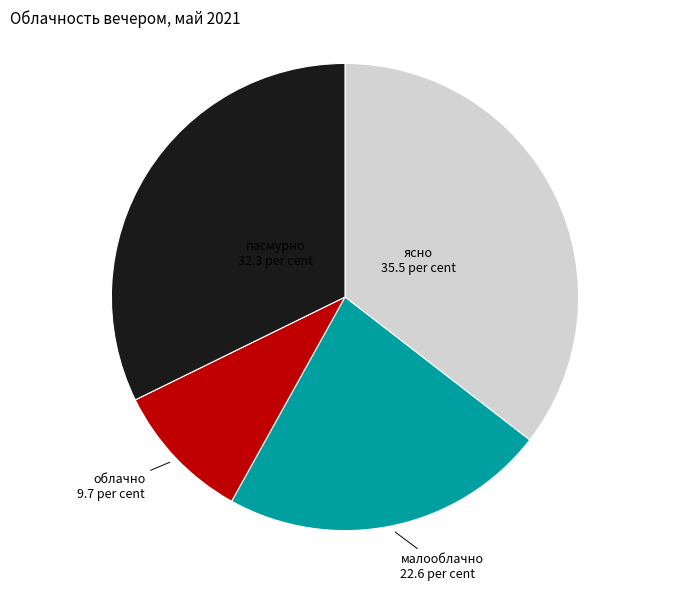

Is there a majority slice in this chart?

No